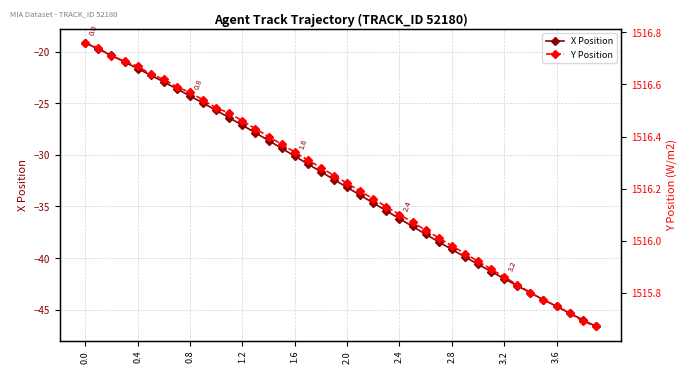

Count the number of data series in this chart.

2